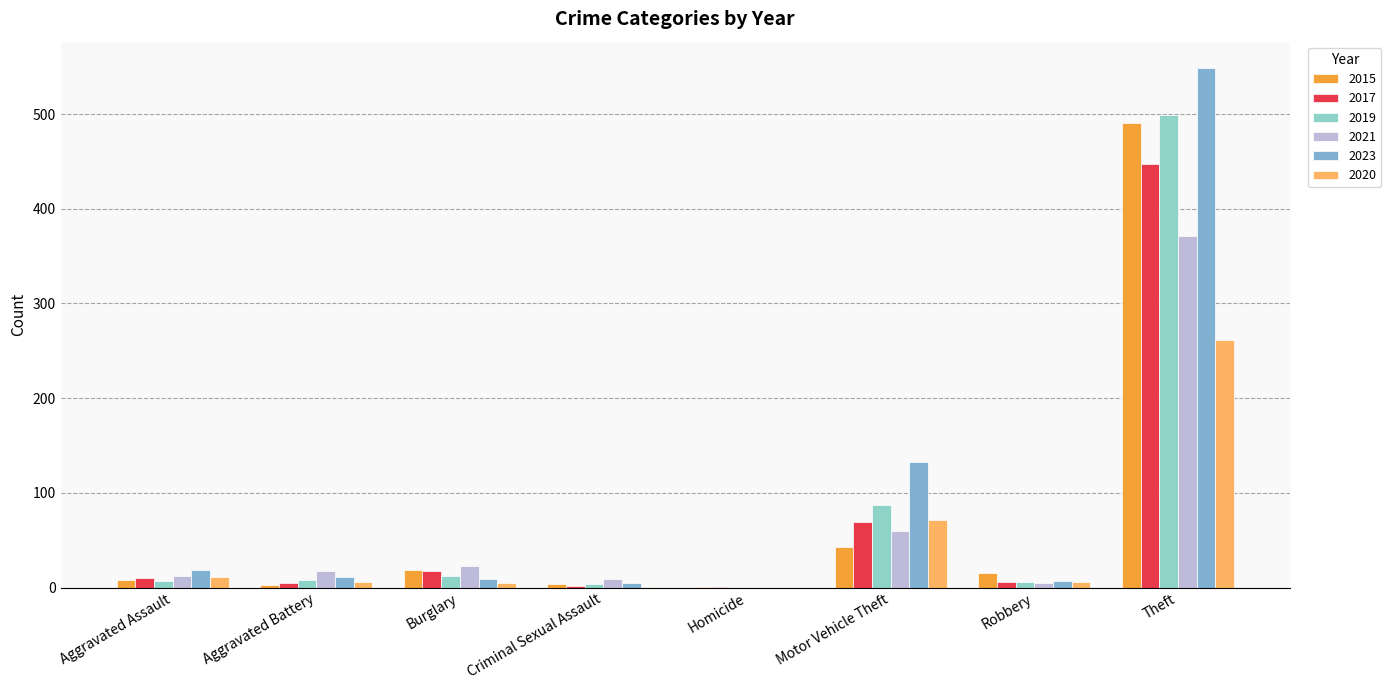

At how many categories does at least one series exceed 488?

1